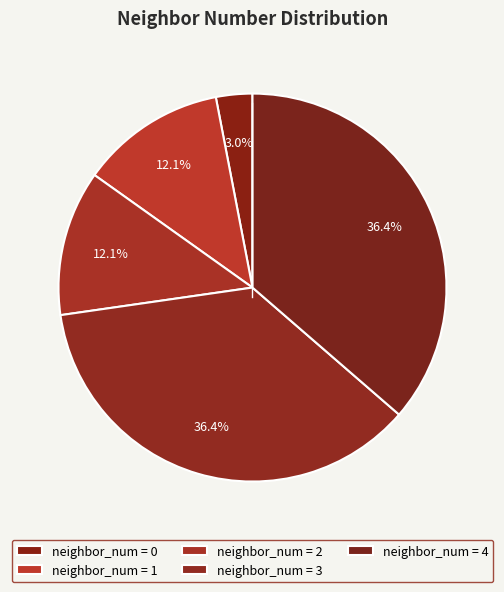

What is the largest slice in the pie chart?

3